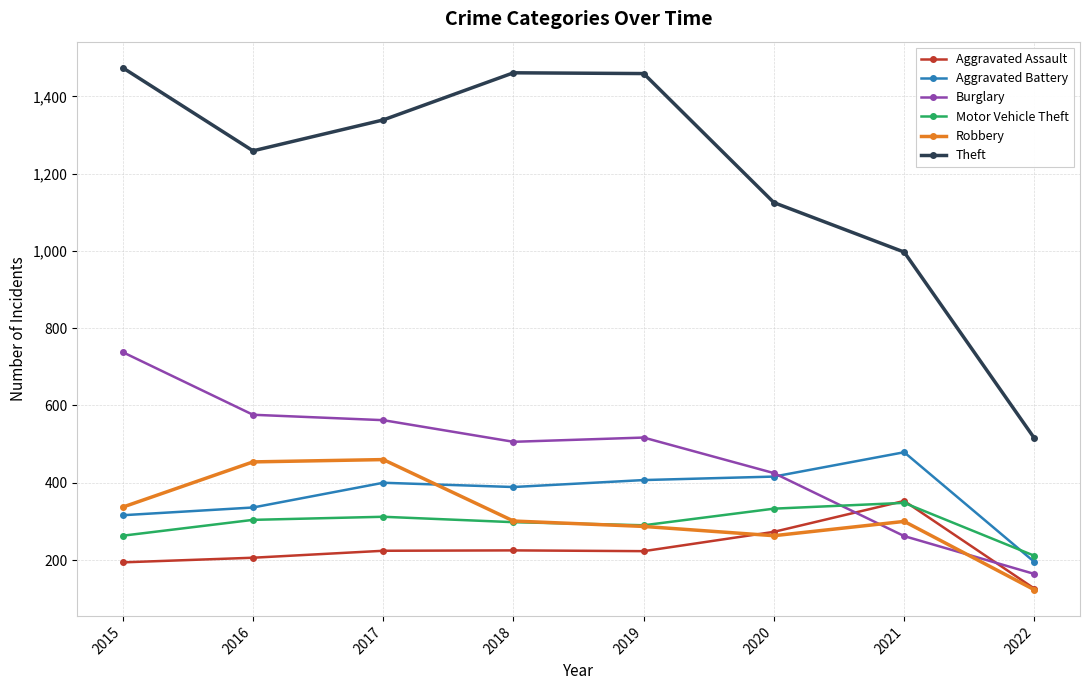

True or false: Theft and Aggravated Battery intersect in this chart.

False